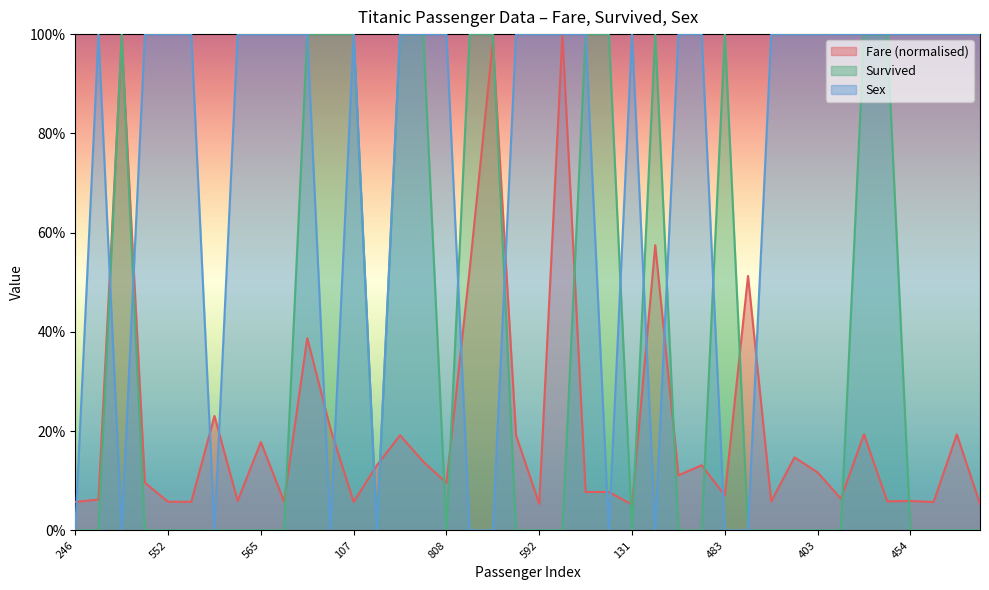

What is the highest value of the Sex series?

1.0